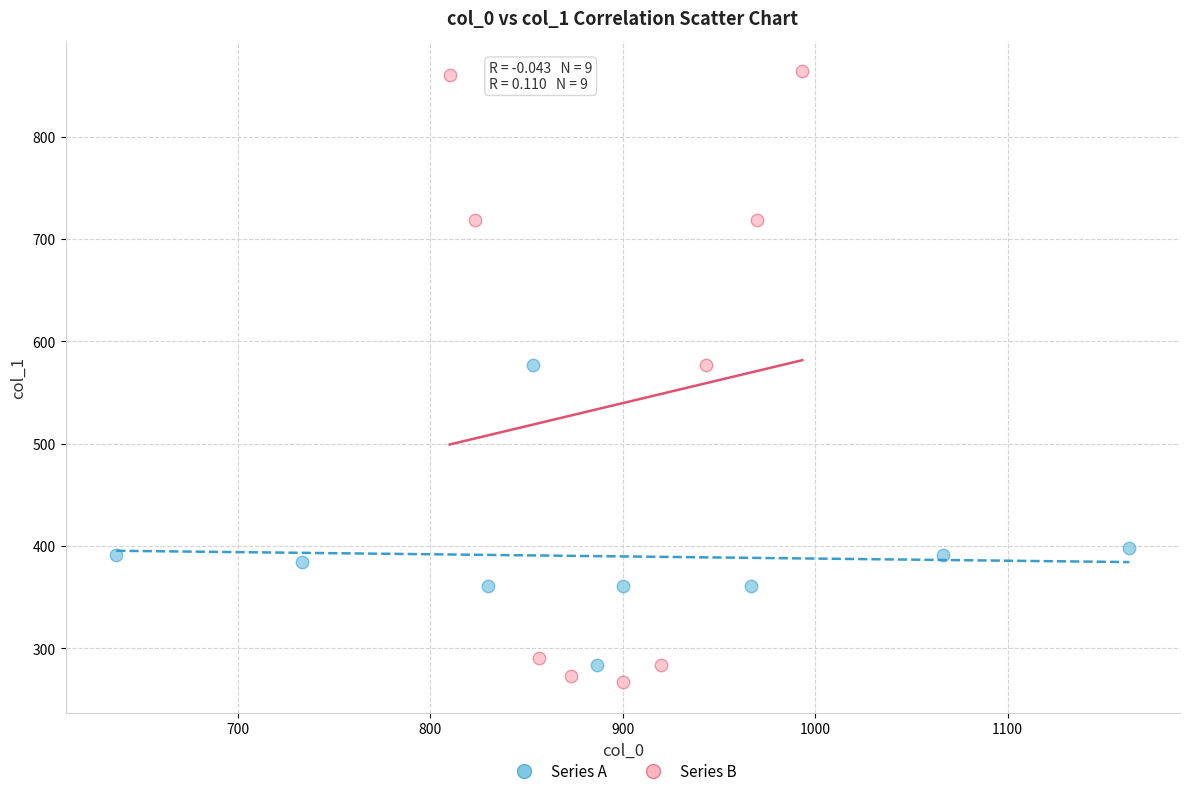

Which series has the largest Y range (max minus min)?

Series B